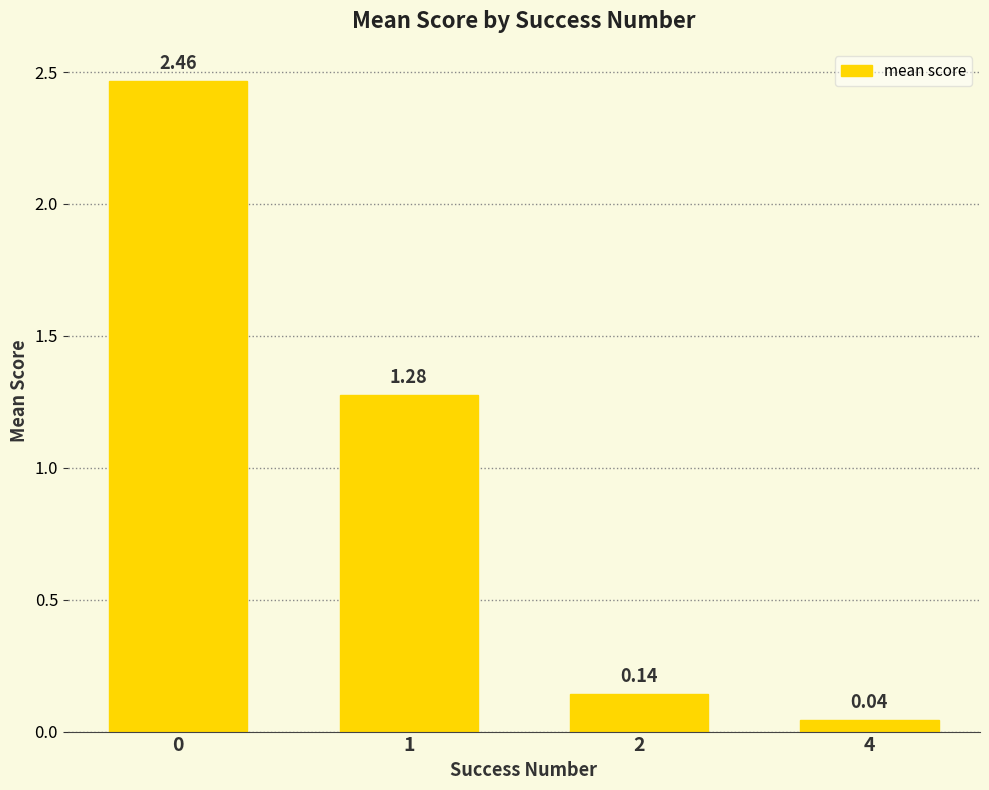

What is the sum of all values?

3.9